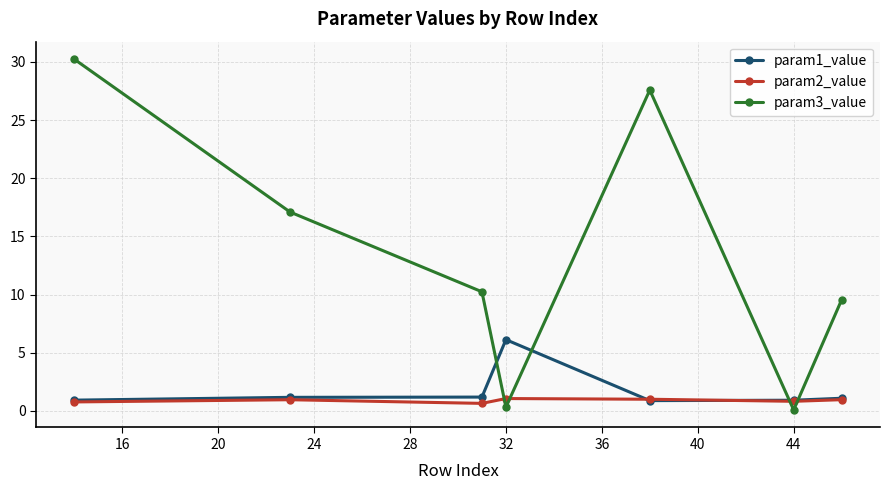

After their last crossing, which series has the higher values: param2_value or param3_value?

param3_value